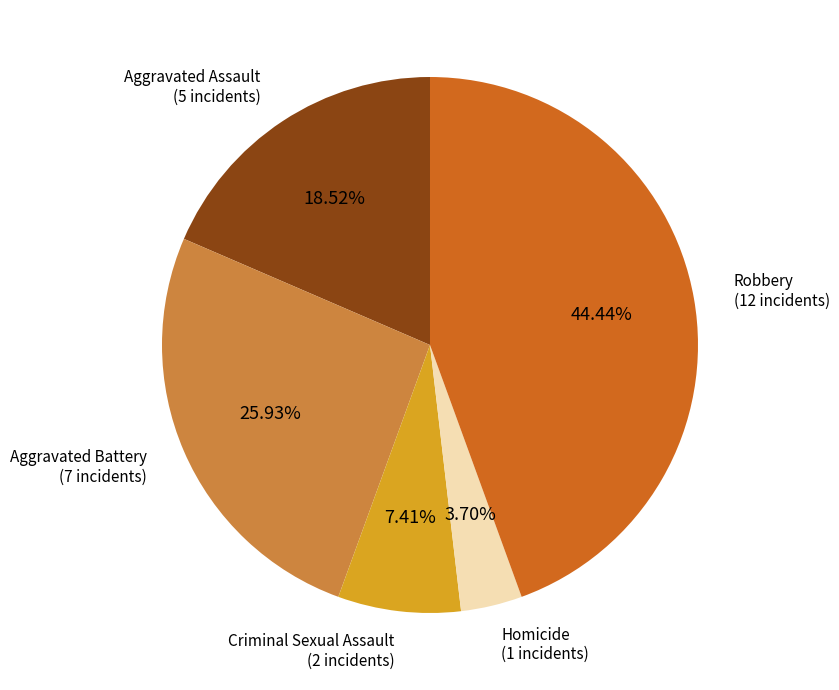

How many slices are in this pie chart?

5